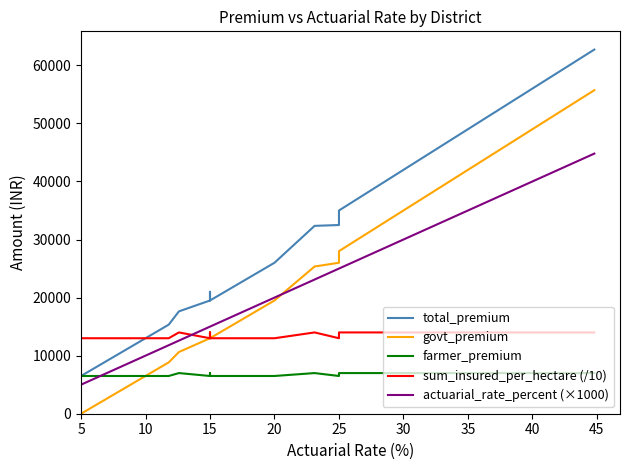

How many data points in actuarial_rate_percent (×1000) are above 15000?

19